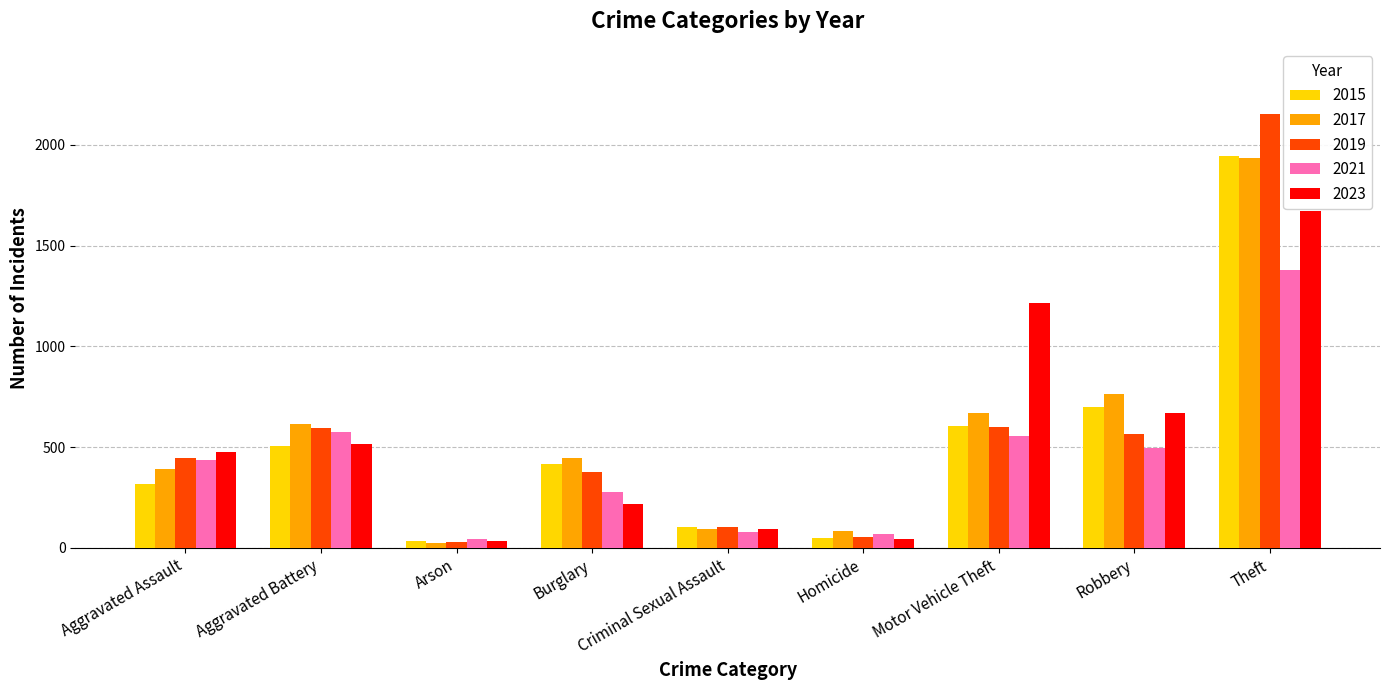

At which category is the sum across all series the highest?

Theft